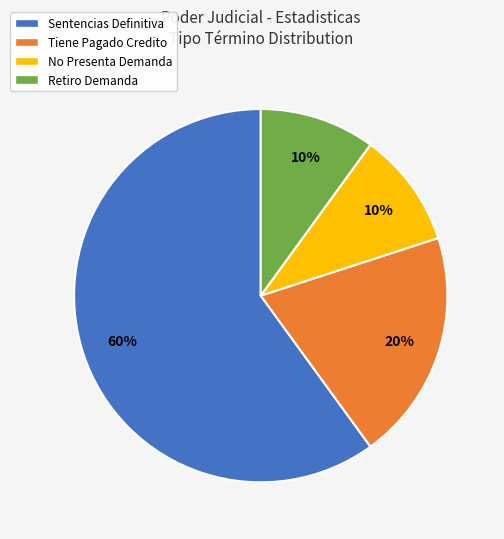

To the nearest percent, what percentage of the pie is Sentencias Definitiva?

60%